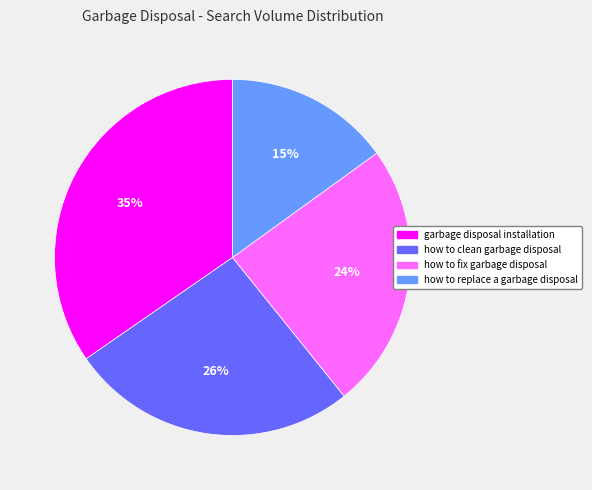

Which has a higher value, garbage disposal installation or how to fix garbage disposal?

garbage disposal installation